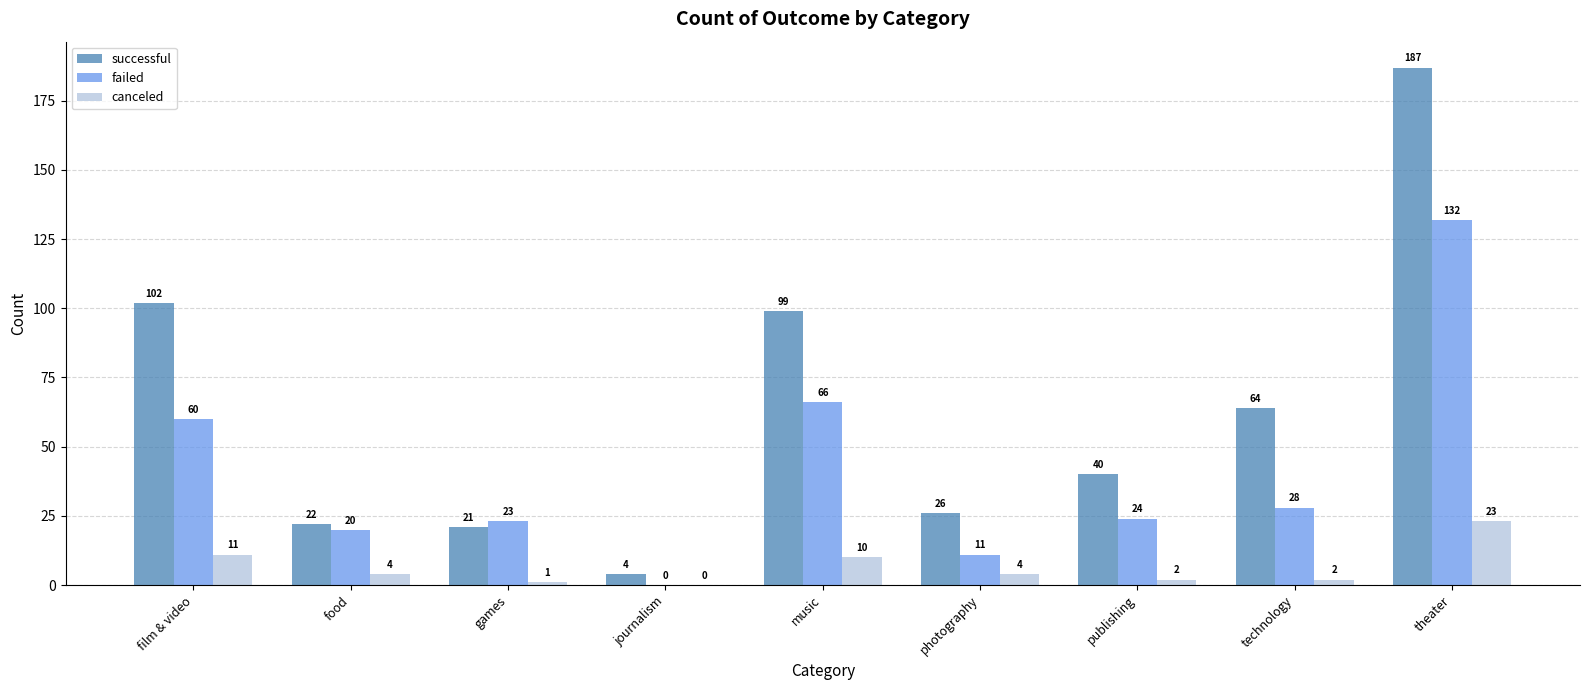

What is the average value of the canceled series?

6